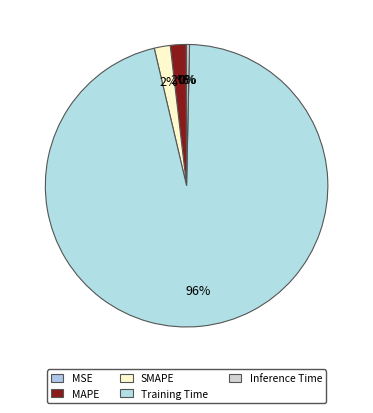

How much of the chart is everything except Training Time?

4.0%